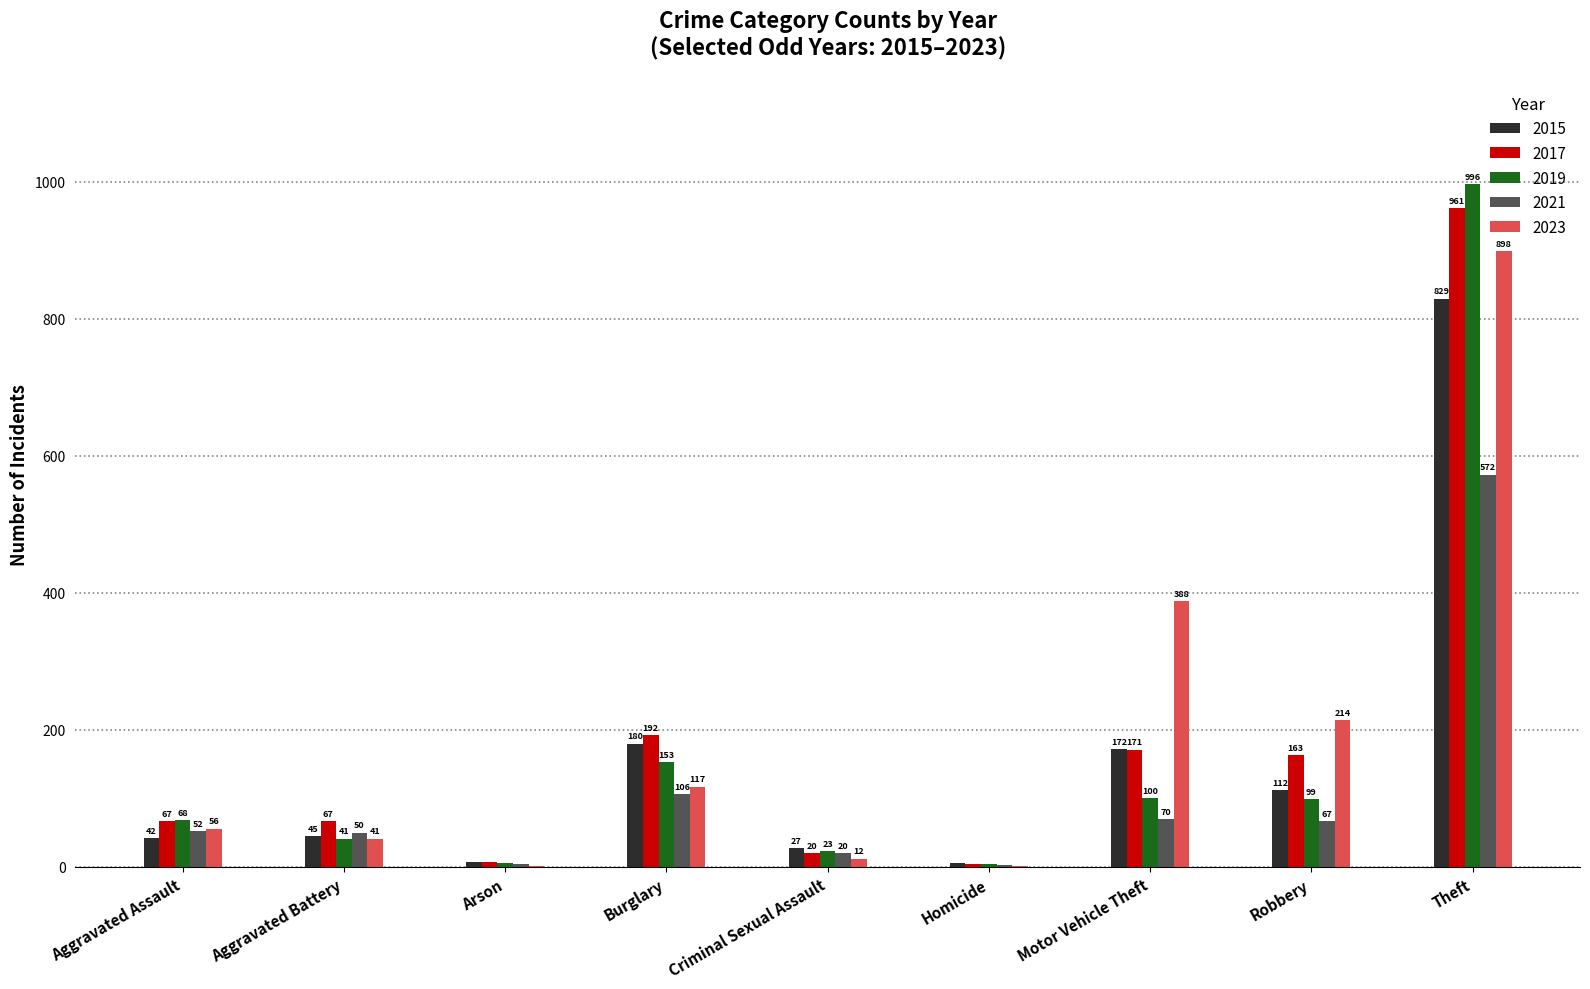

Reading right to left, list all the values displayed in this chart.

2015: Theft=829	Robbery=112	Motor Vehicle Theft=172	Homicide=5	Criminal Sexual Assault=27	Burglary=180	Arson=7	Aggravated Battery=45	Aggravated Assault=42
2017: Theft=961	Robbery=163	Motor Vehicle Theft=171	Homicide=4	Criminal Sexual Assault=20	Burglary=192	Arson=7	Aggravated Battery=67	Aggravated Assault=67
2019: Theft=996	Robbery=99	Motor Vehicle Theft=100	Homicide=4	Criminal Sexual Assault=23	Burglary=153	Arson=5	Aggravated Battery=41	Aggravated Assault=68
2021: Theft=572	Robbery=67	Motor Vehicle Theft=70	Homicide=3	Criminal Sexual Assault=20	Burglary=106	Arson=4	Aggravated Battery=50	Aggravated Assault=52
2023: Theft=898	Robbery=214	Motor Vehicle Theft=388	Homicide=1	Criminal Sexual Assault=12	Burglary=117	Arson=2	Aggravated Battery=41	Aggravated Assault=56